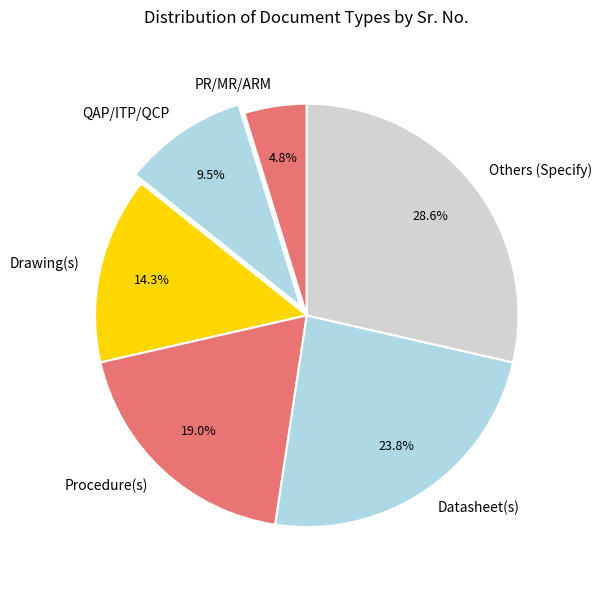

To the nearest percent, what is the average slice percentage?

17%